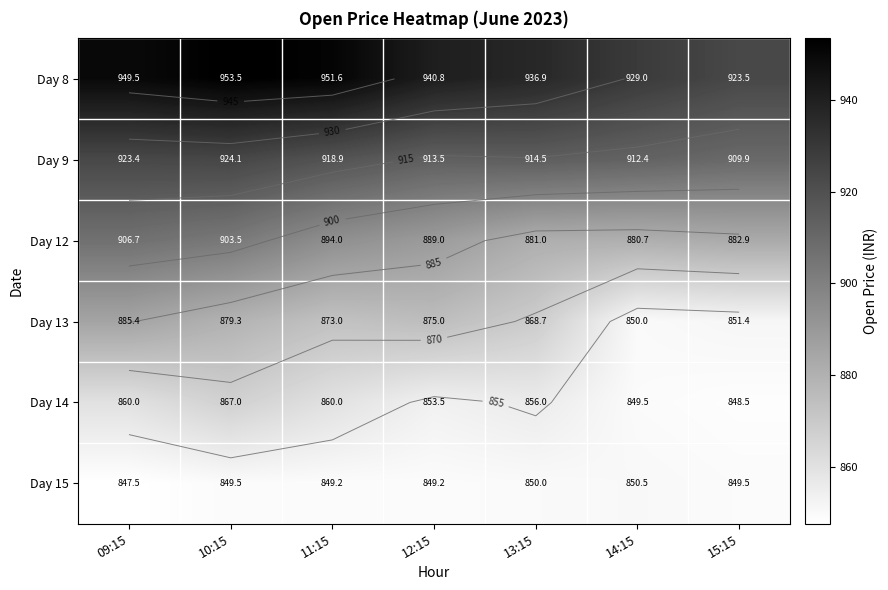

True or false: Day 13 has a value of 404.1 at 11:15.

False